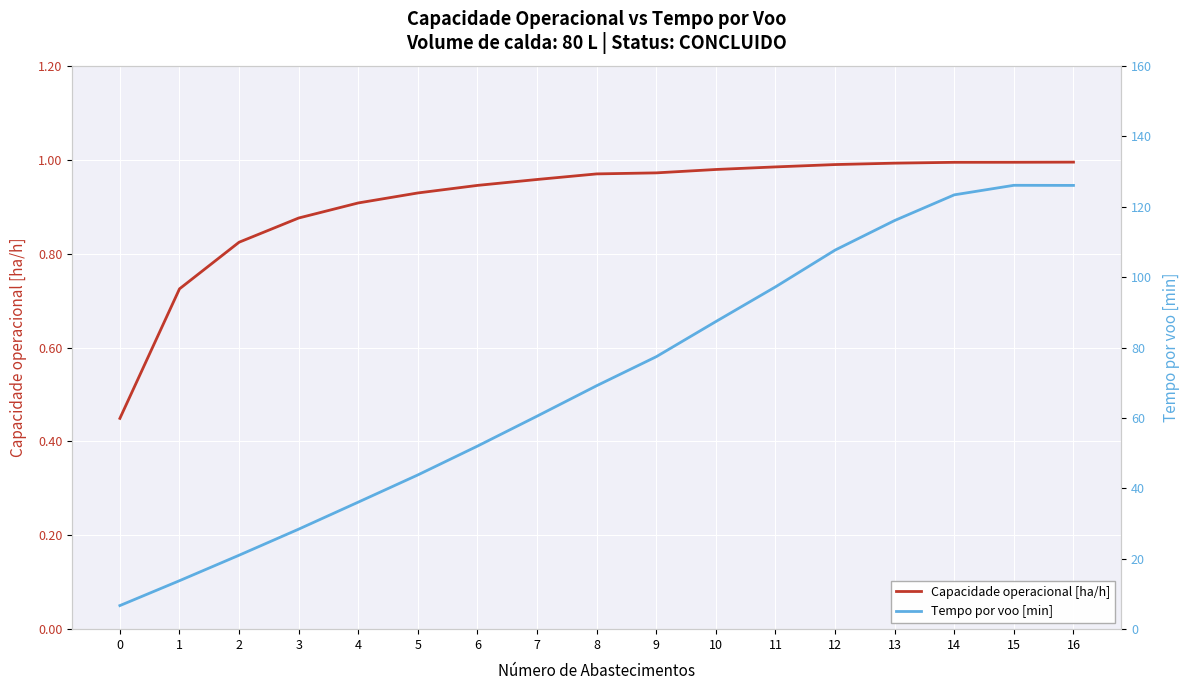

Reading left to right, list all the values displayed in this chart.

Capacidade operacional [ha/h]: 0.4	0.7	0.8	0.9	0.9	0.9	0.9	1.0	1.0	1.0	1.0	1.0	1.0	1.0	1.0	1.0	1.0
Tempo por voo [min]: 6.7	13.8	21.0	28.4	36.1	43.8	52.0	60.5	69.2	77.4	87.4	97.3	107.7	116.1	123.4	126.1	126.1